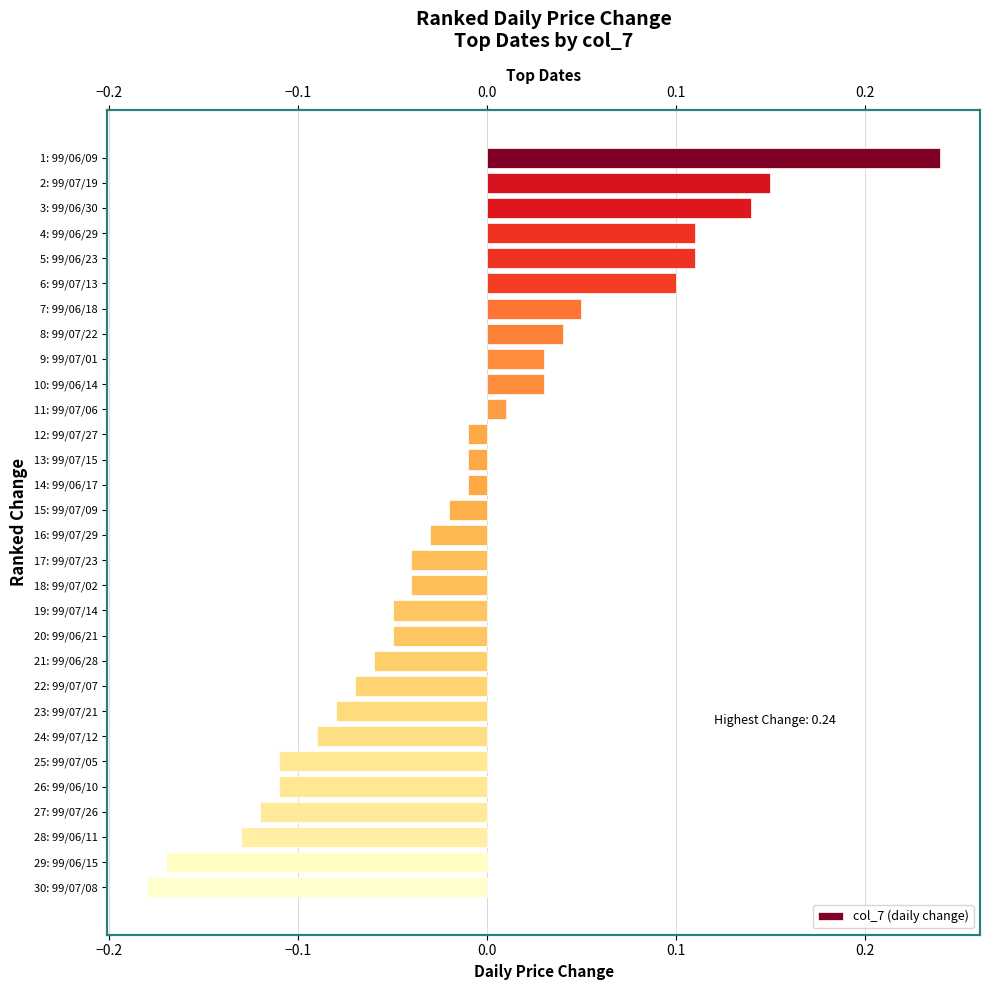

How many distinct data groups are displayed?

1